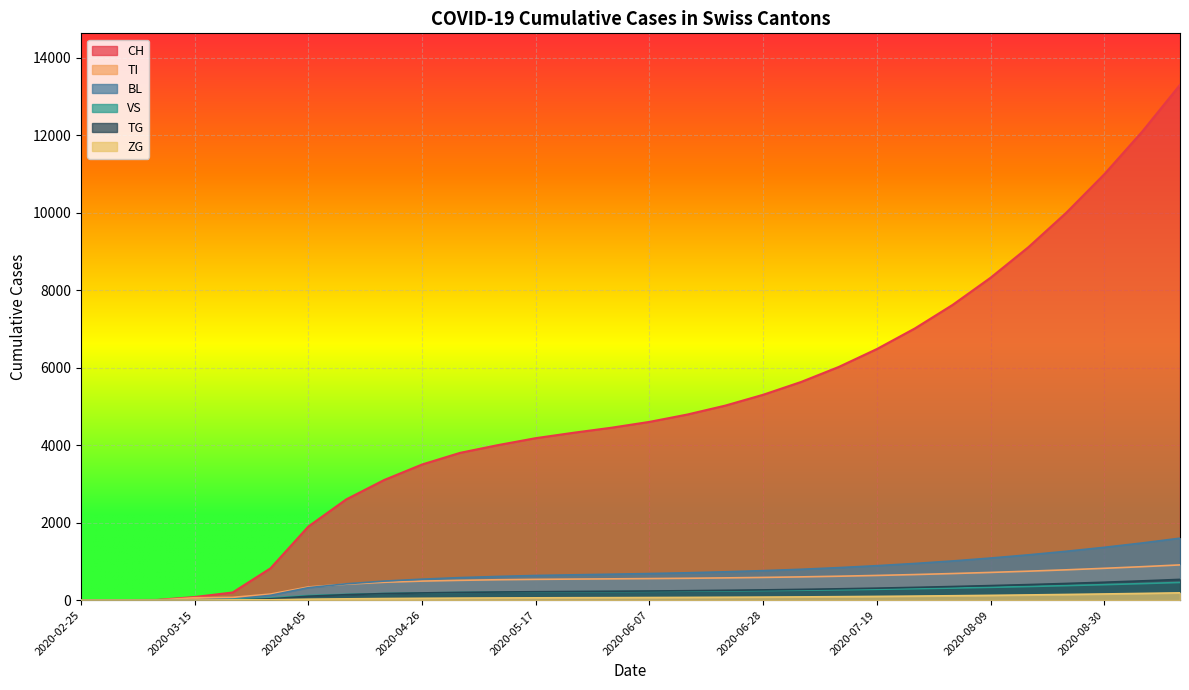

At how many categories does at least one series exceed 10649?

3